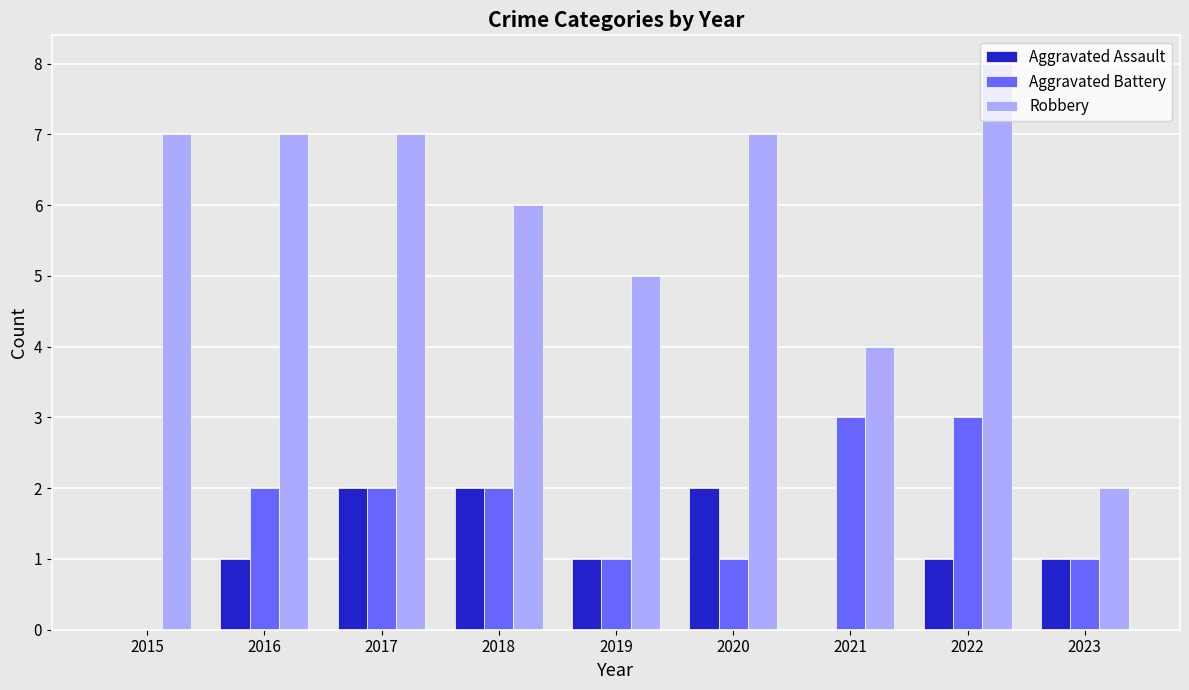

The Aggravated Battery series shows 3 at 2018. True or false?

False